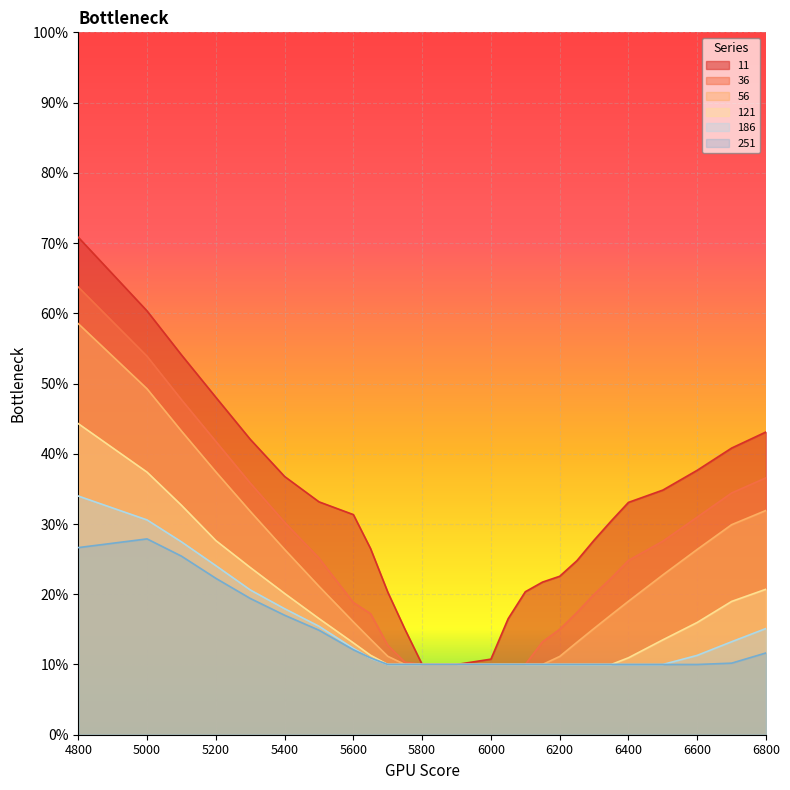

What is the sum of all 56 values?

5.8